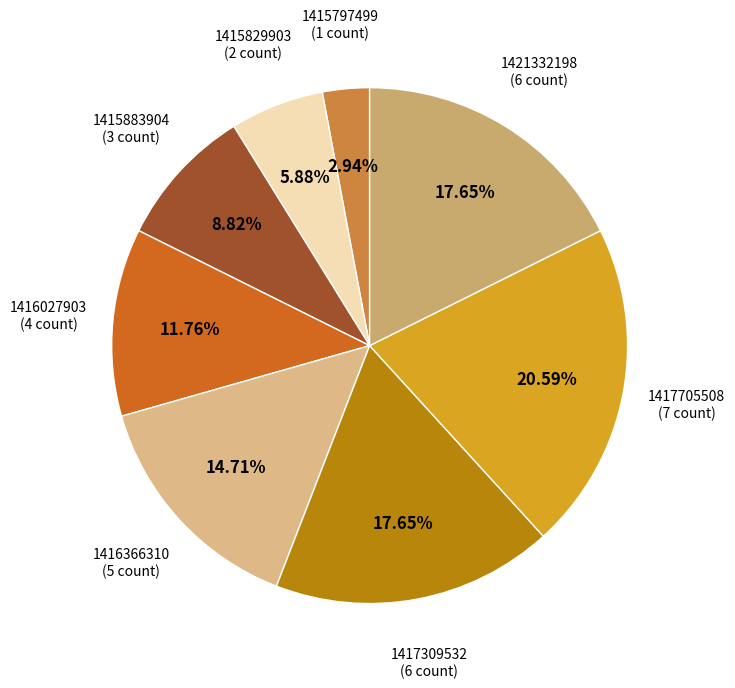

Between 1415829903 and 1416366310, which is larger?

1416366310